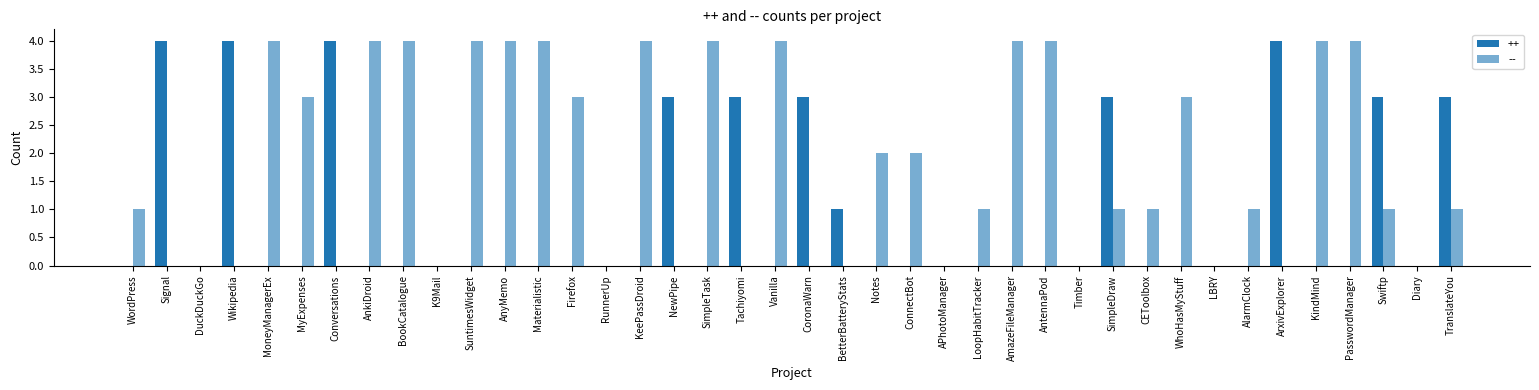

Count the ++ values in the range 0 to 3.

36